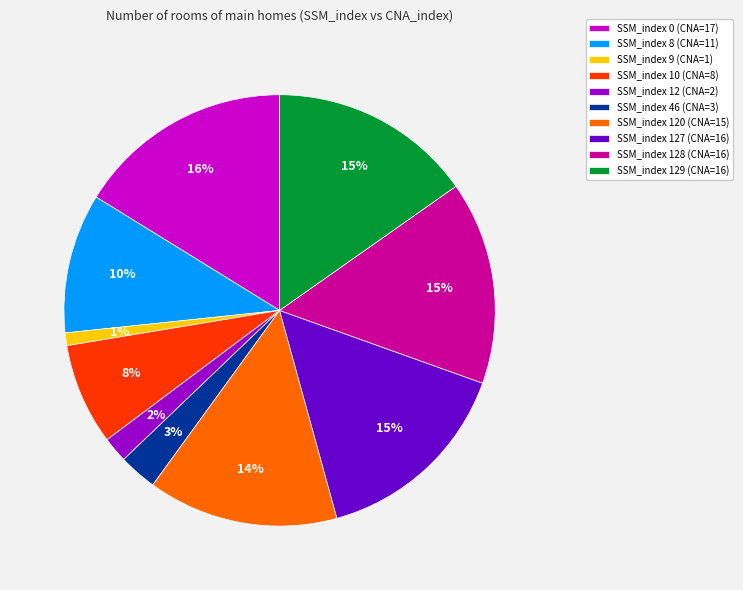

How many slices are in this pie chart?

10